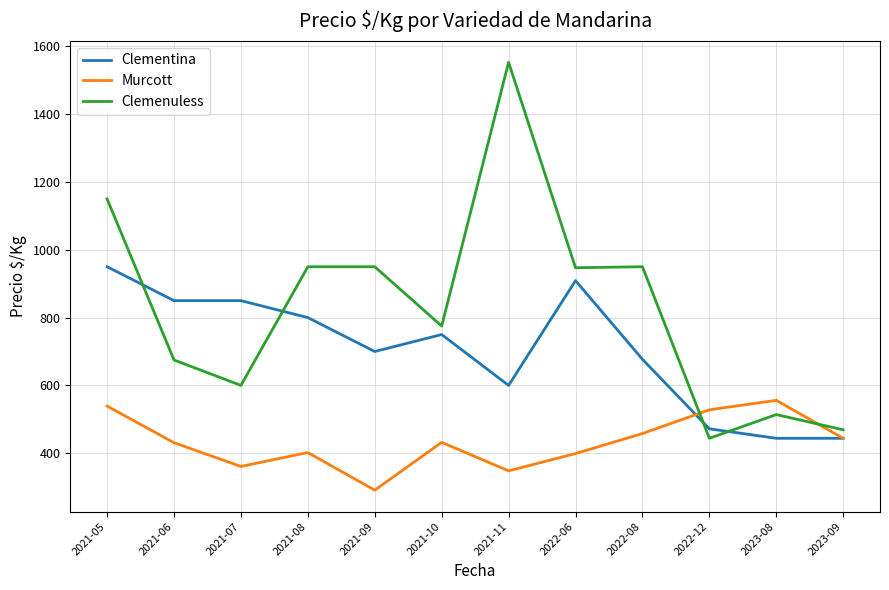

What is the approximate value of Clementina at 2021-08, to the nearest 10?

800